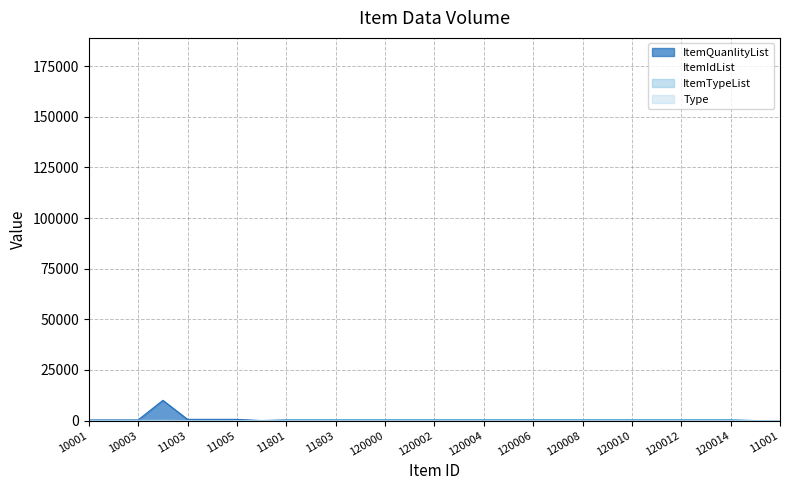

The ItemIdList series shows -313.4 at 10001. True or false?

False